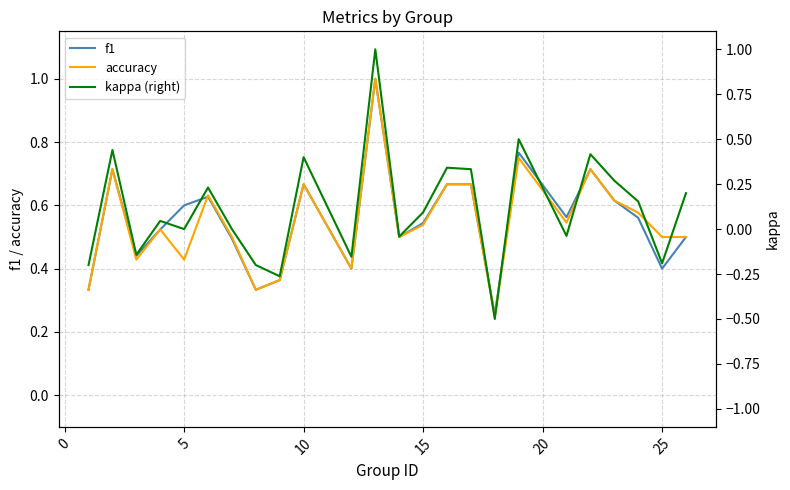

The f1 series shows 0.4 at 5. True or false?

False